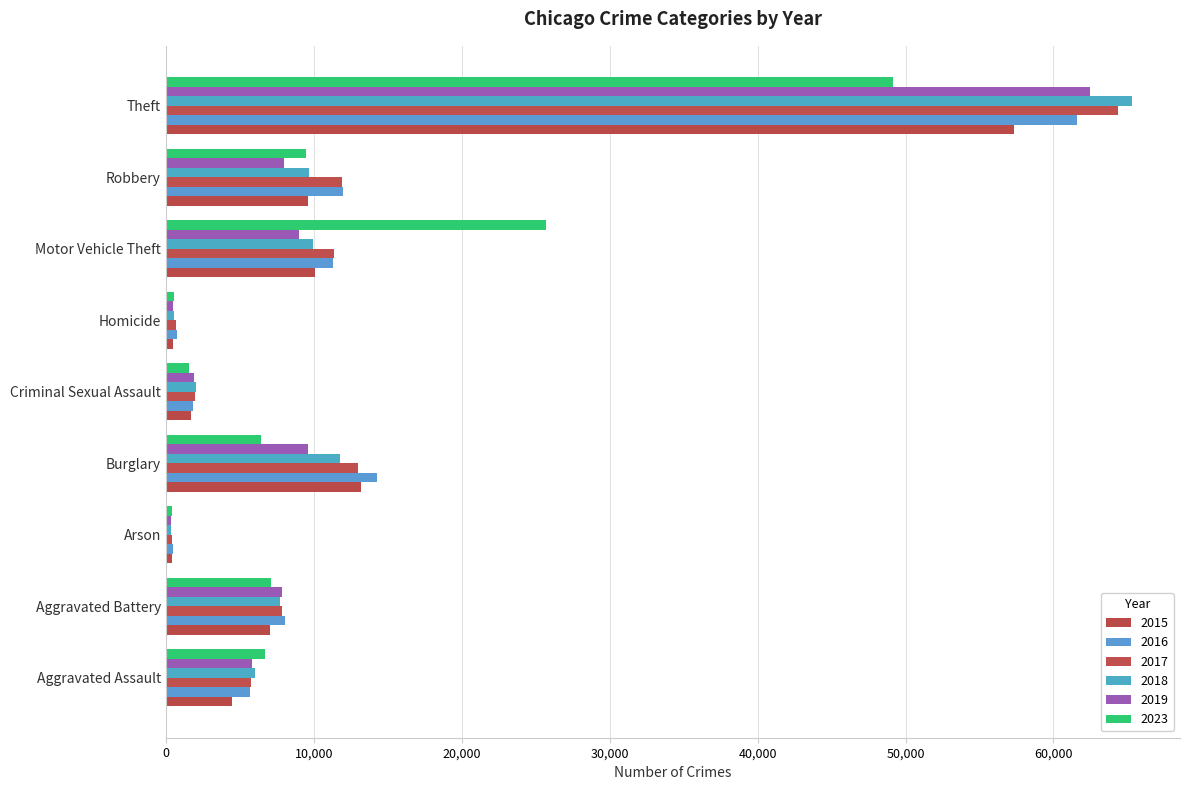

What is the label of the 8th bar from the right?

Aggravated Battery